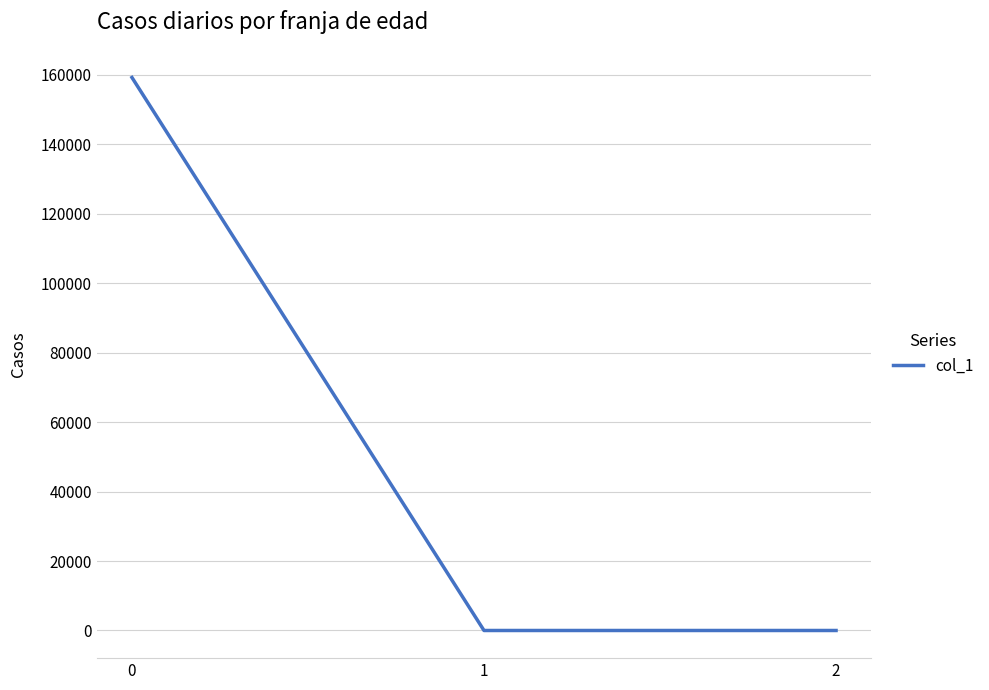

What is the greatest value displayed?

159230.5